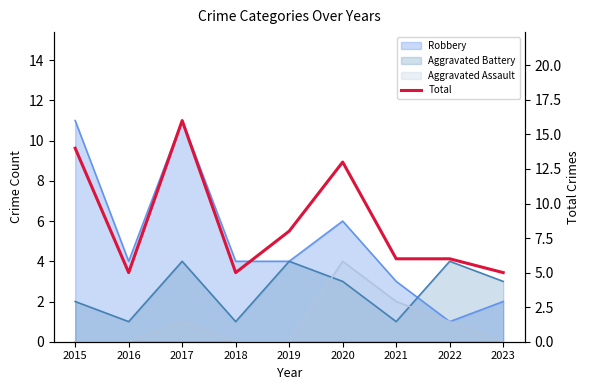

The value at 2021 is 9. True or false?

False